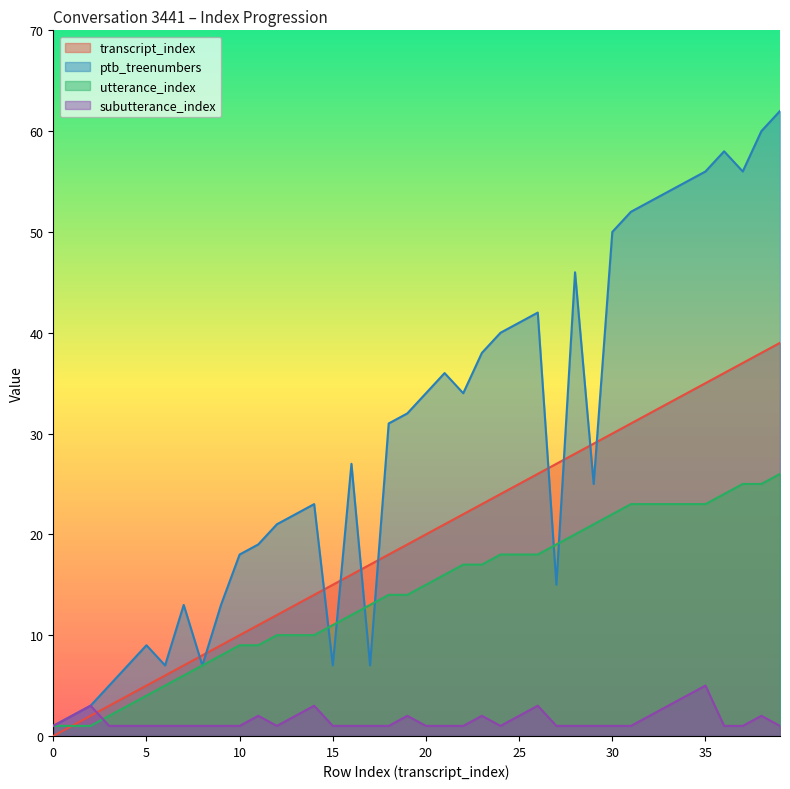

Is the value of utterance_index at 27 greater than the value of transcript_index at 9?

Yes